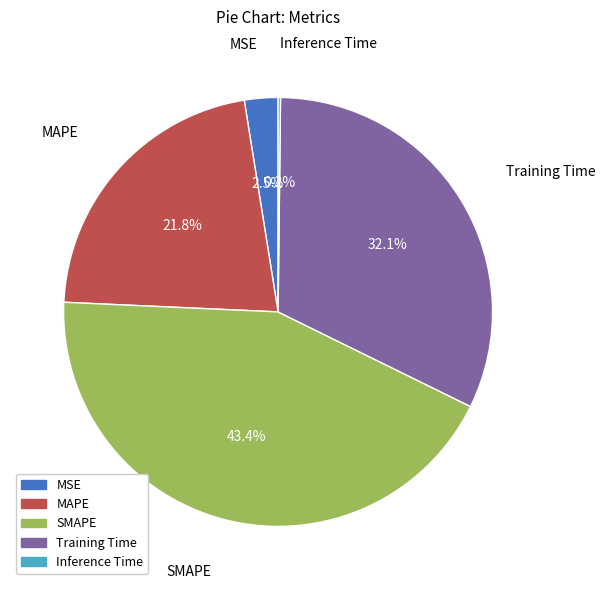

What is the largest slice in the pie chart?

SMAPE